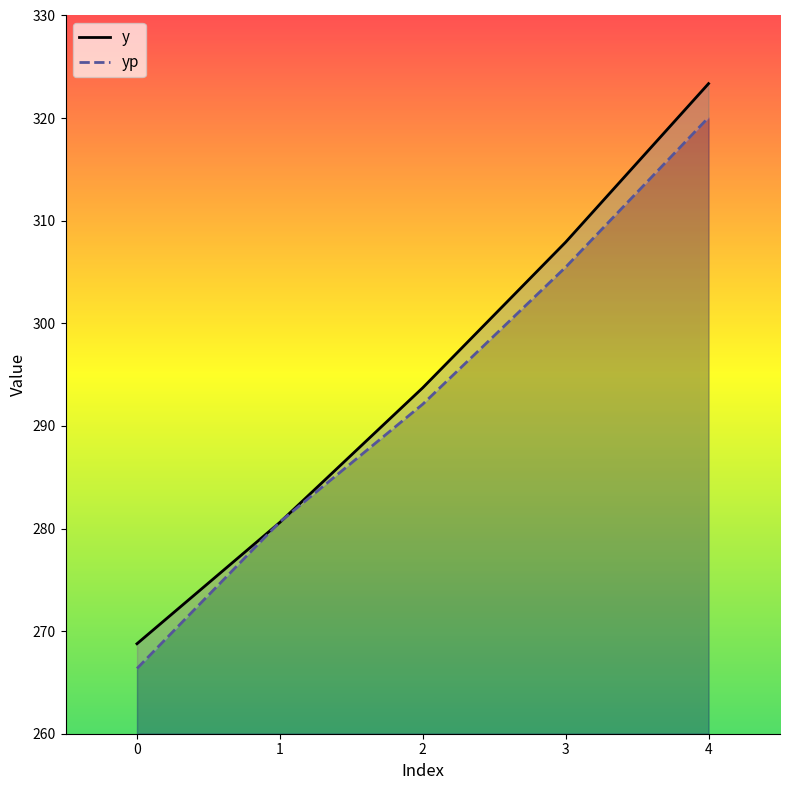

What is the sum of the yp values at 1 and 2?

572.8